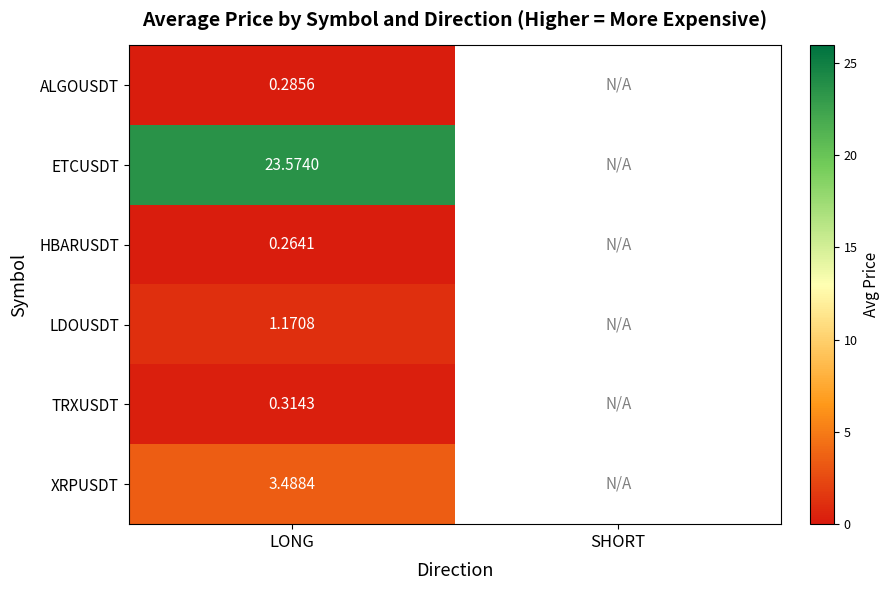

At LONG, list the series in order from largest to smallest.

ETCUSDT, XRPUSDT, LDOUSDT, TRXUSDT, ALGOUSDT, HBARUSDT